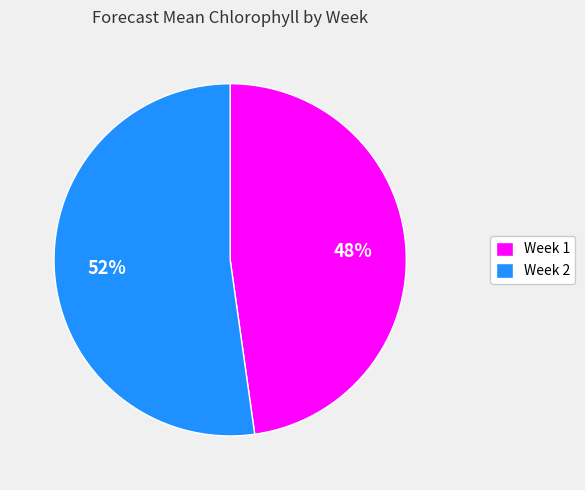

What percentage is the Week 1 slice, to the nearest percent?

48%